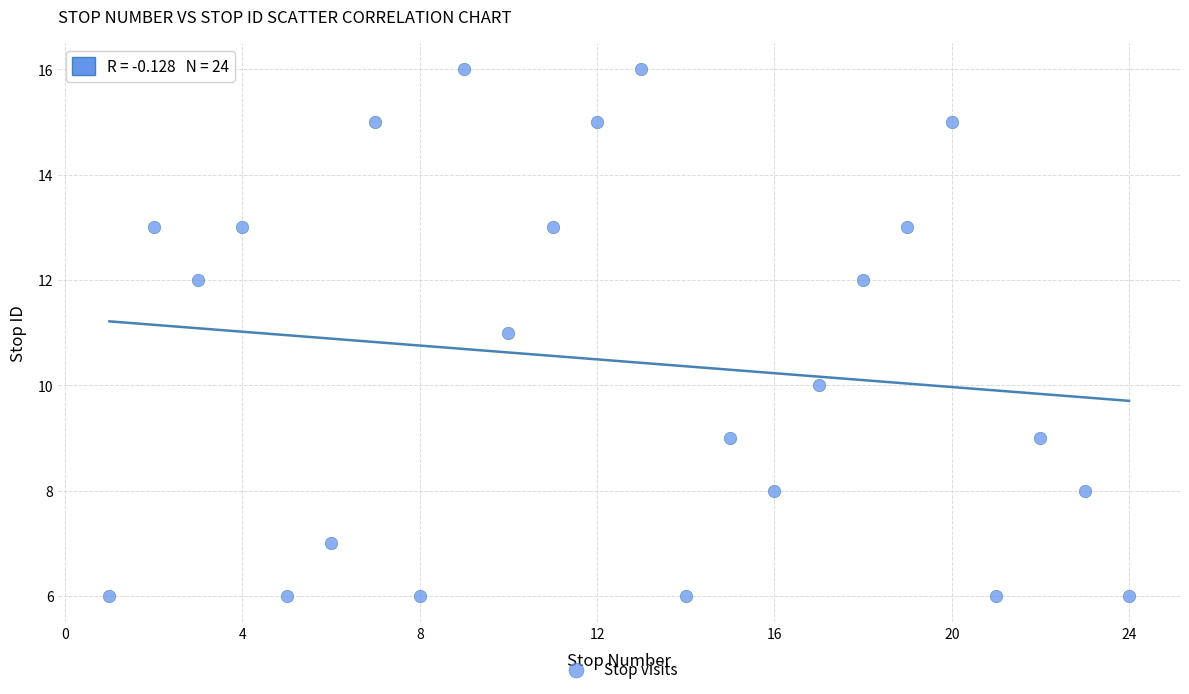

What is the range of Y values (max minus min)?

10